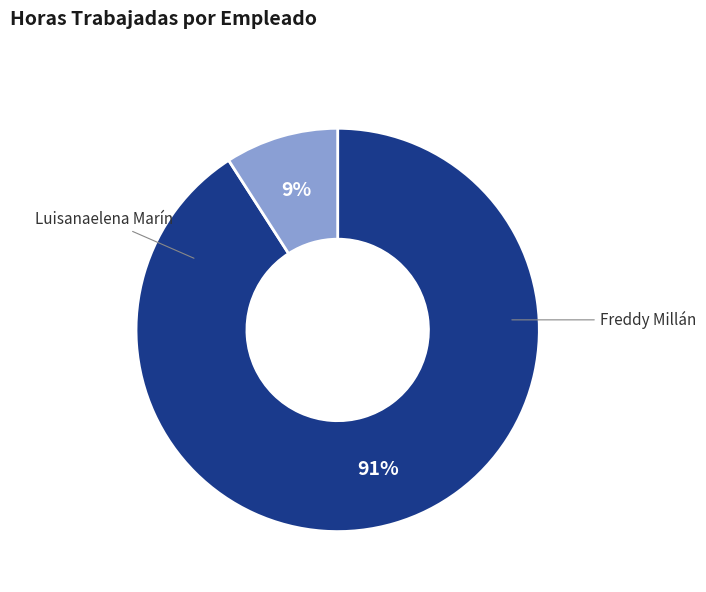

To the nearest percent, what is the difference between the largest and smallest slice percentages?

82%